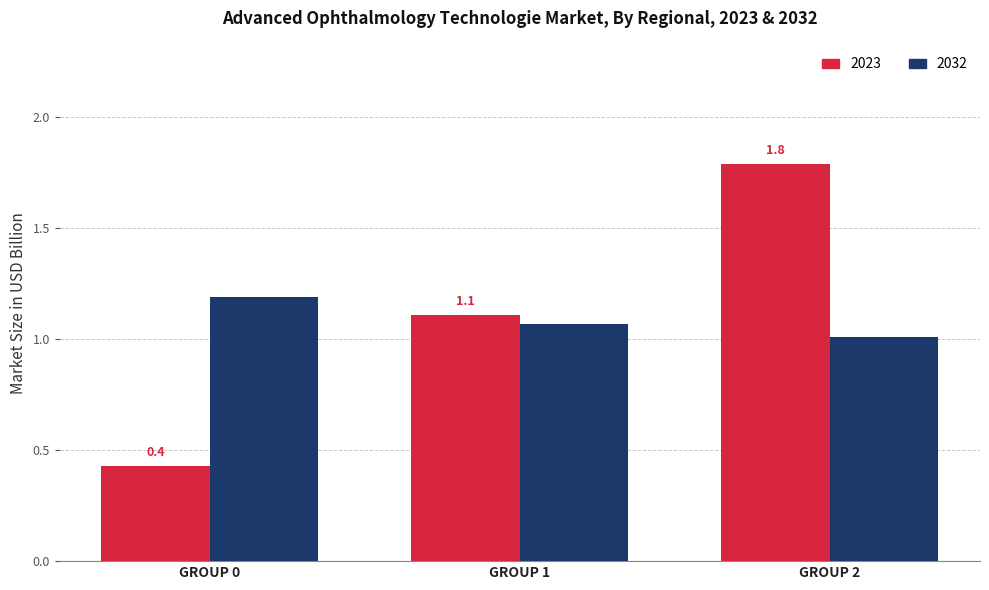

What is the minimum value shown in the chart?

0.4